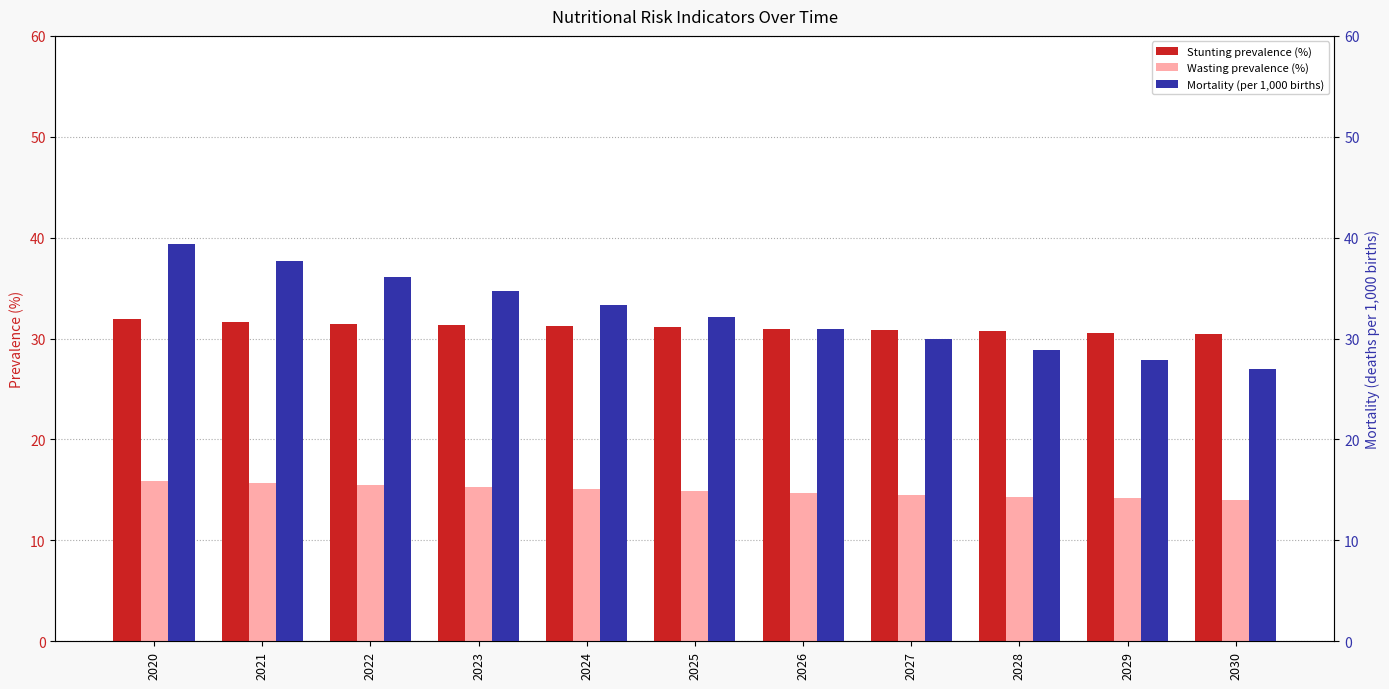

What is the value of the Mortality (per 1,000 births) bar at the 2nd from the left?

37.7